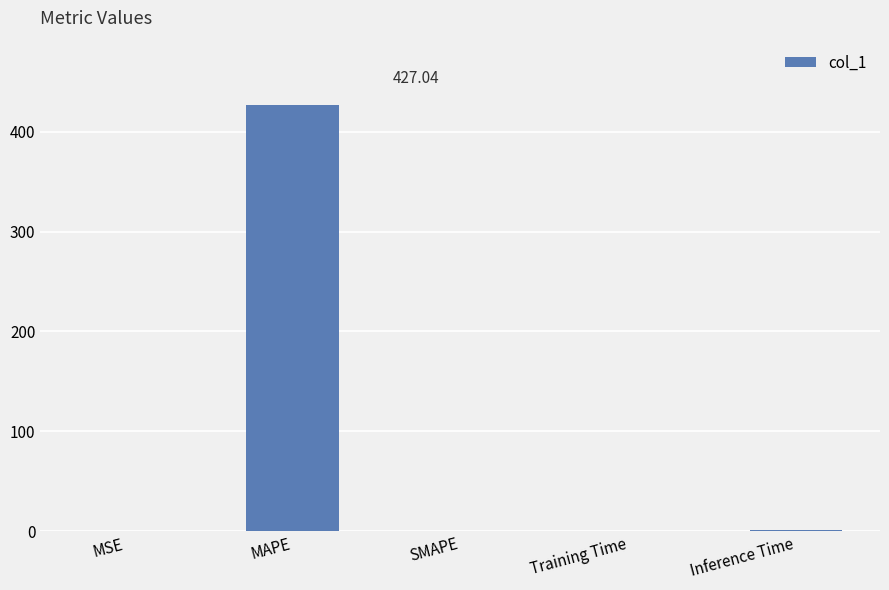

What is the change in value from MAPE to SMAPE?

-427.0